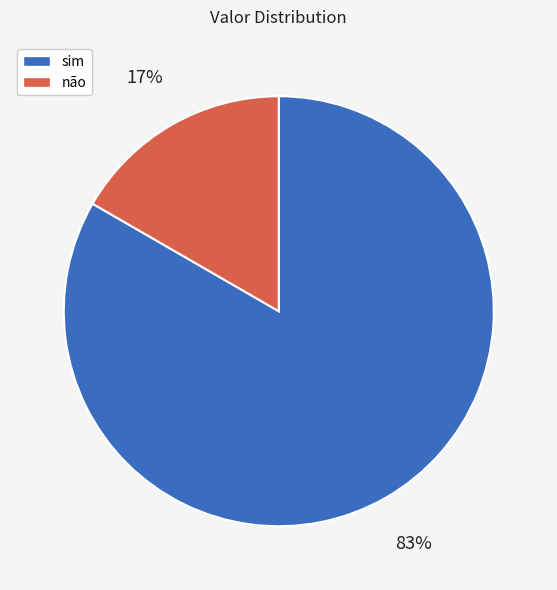

Which has a higher value, não or sim?

sim